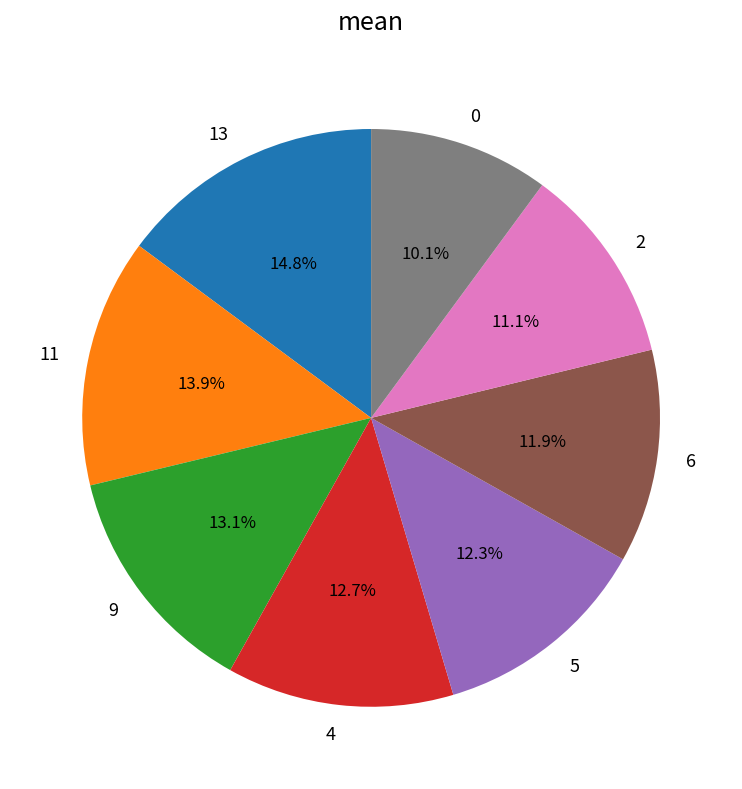

To the nearest percent, what is the difference between the 0 and 11 slice percentages?

4%